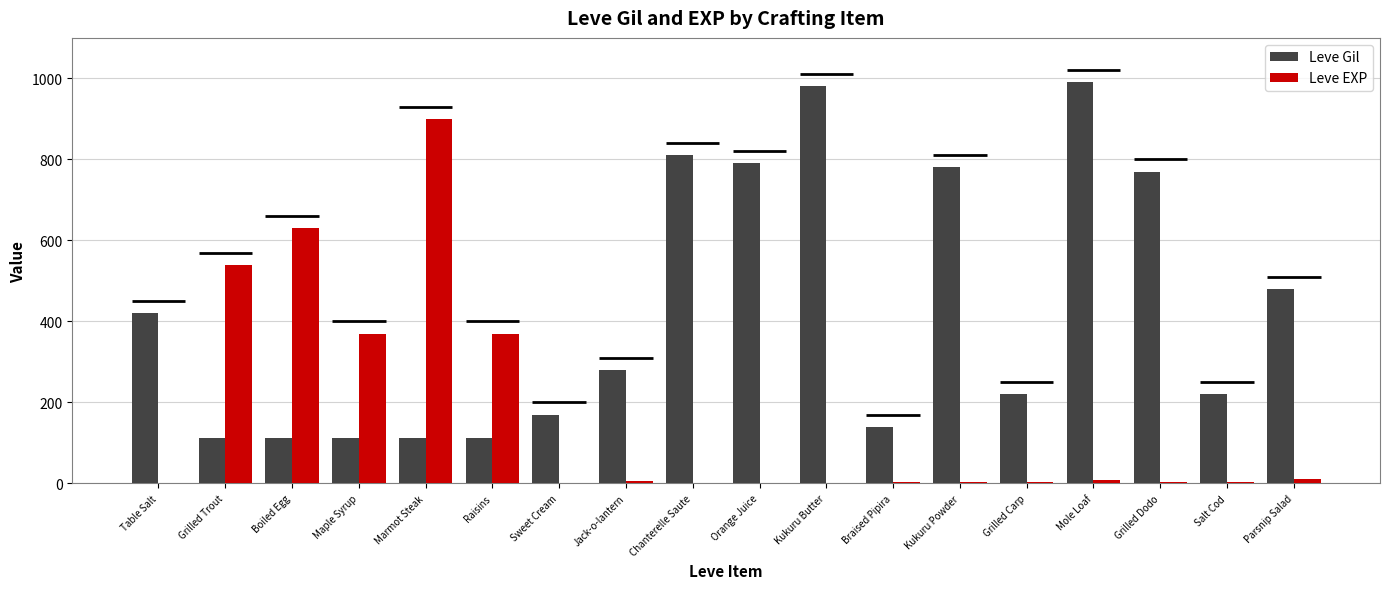

Reading left to right, list all the values displayed in this chart.

Leve Gil: 420	112	112	112	113	112	170	280	810	790	980	140	780	220	990	770	220	480
Leve EXP: 1	540	630	370	900	370	1	6	1	2	1	3	3	3	9	4	3	10